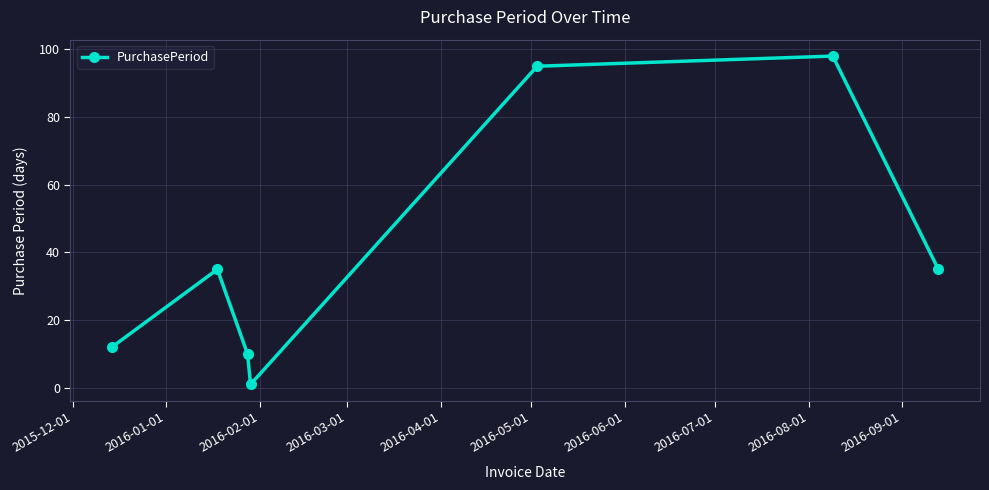

Reading right to left, transcribe all the data shown in this chart.

35	98	95	1	10	35	12